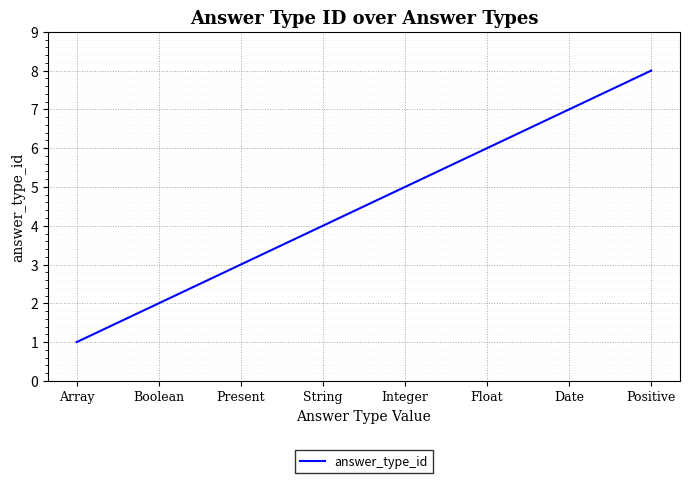

What position from the right is Array?

8